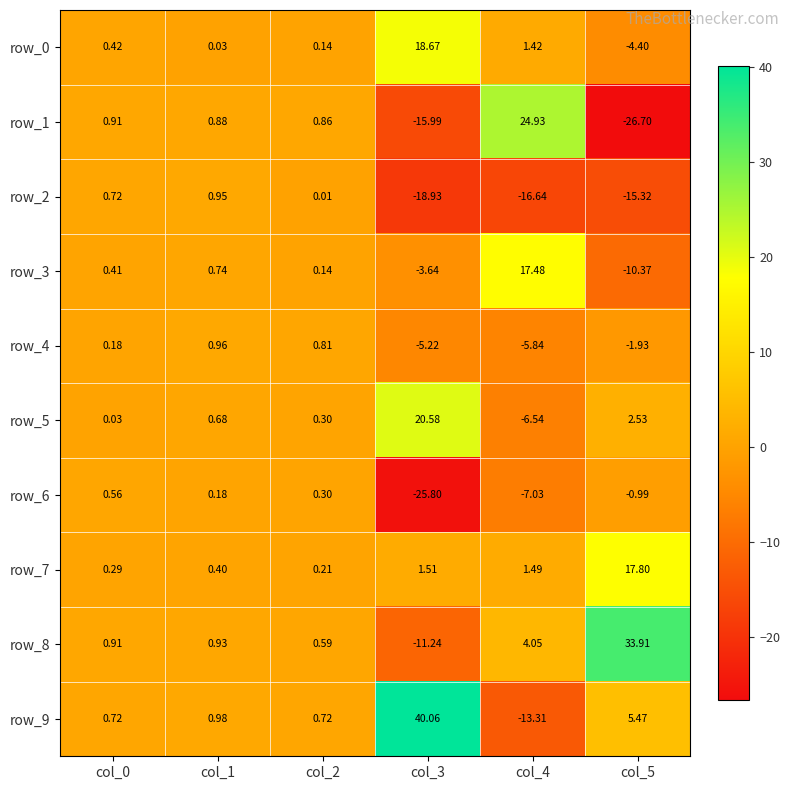

Is the value of row_0 at col_2 greater than the value of row_1 at col_5?

Yes